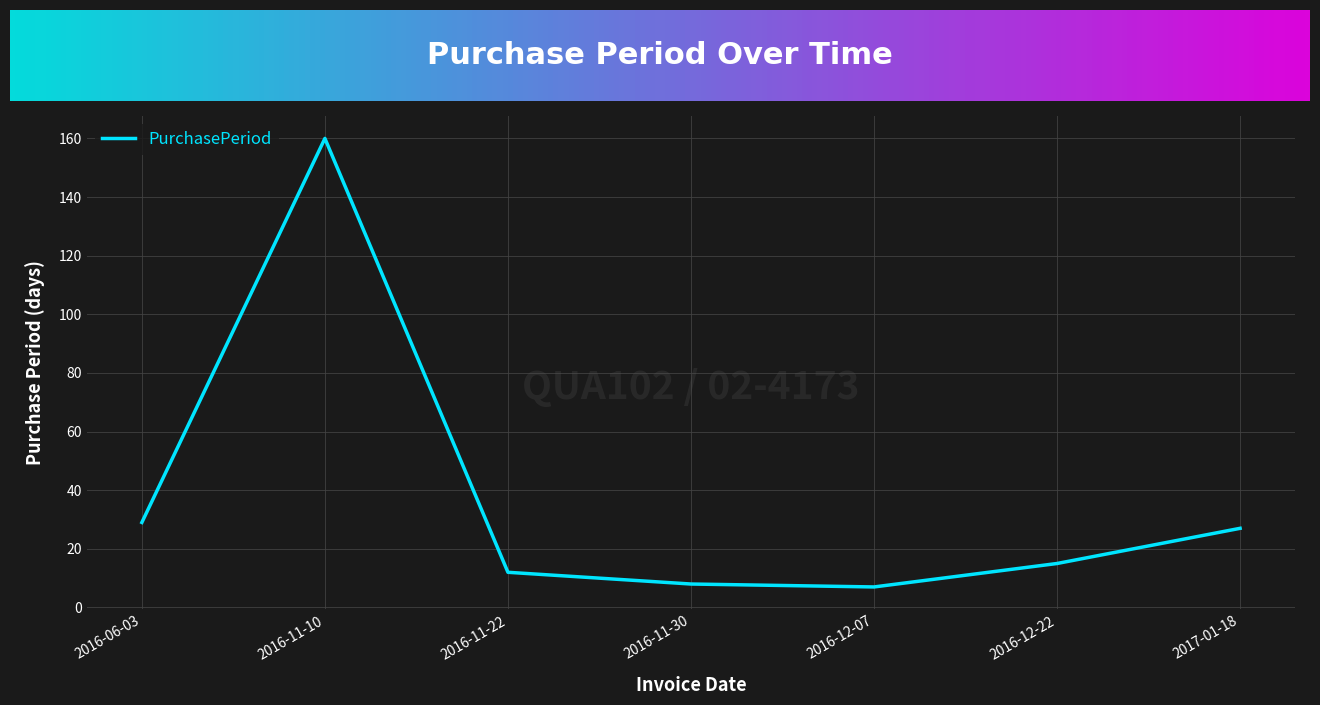

How many categories are shown in the chart?

7